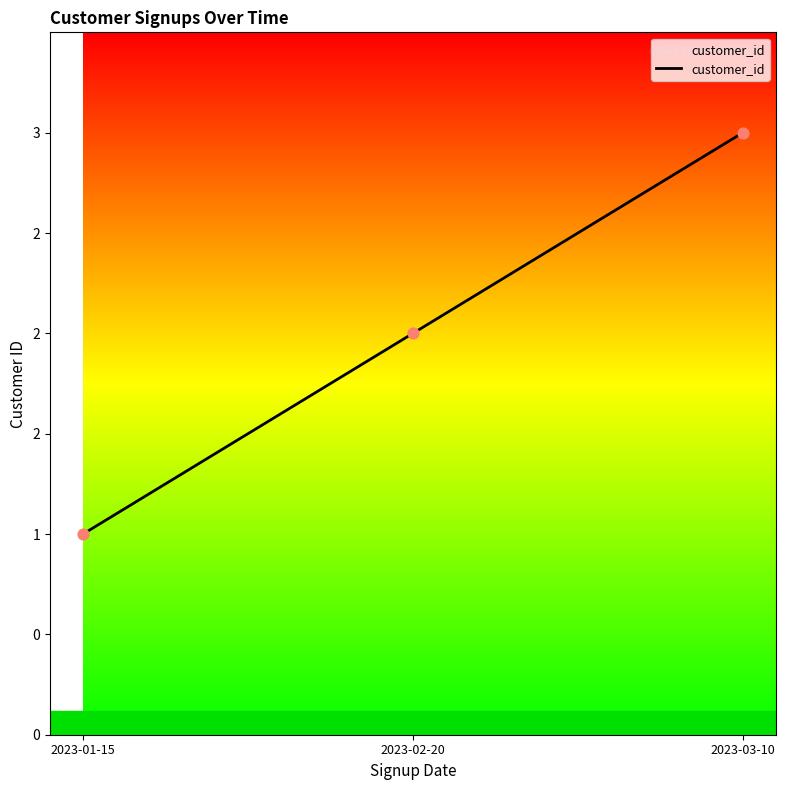

What is the change in value from 2023-01-15 to 2023-03-10?

+2